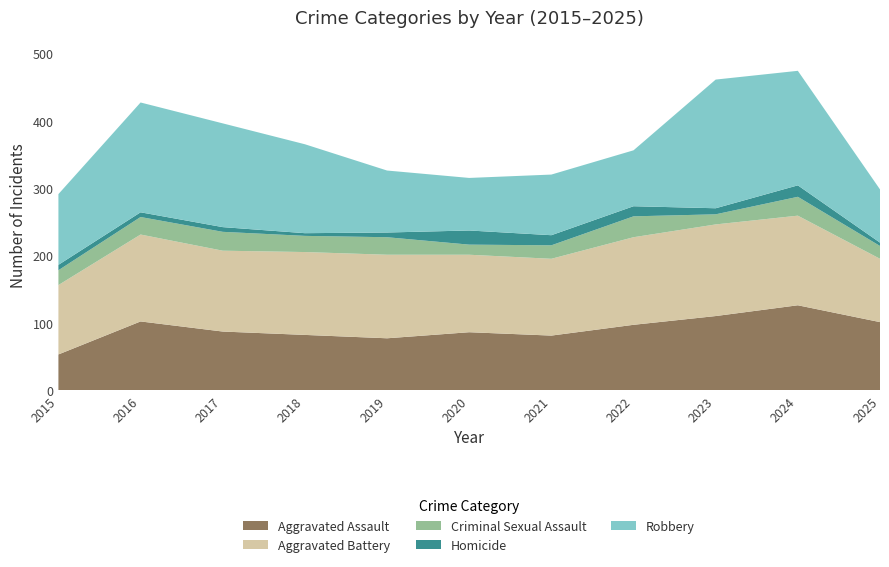

Reading left to right, what are all the values shown in this chart?

Aggravated Assault: 53	102	87	82	77	86	81	97	110	126	101
Aggravated Battery: 103	129	120	123	124	115	114	130	136	133	94
Criminal Sexual Assault: 22	26	28	24	26	15	20	31	15	28	19
Homicide: 8	7	7	4	7	21	15	15	9	17	5
Robbery: 105	163	154	132	92	78	90	83	191	170	79